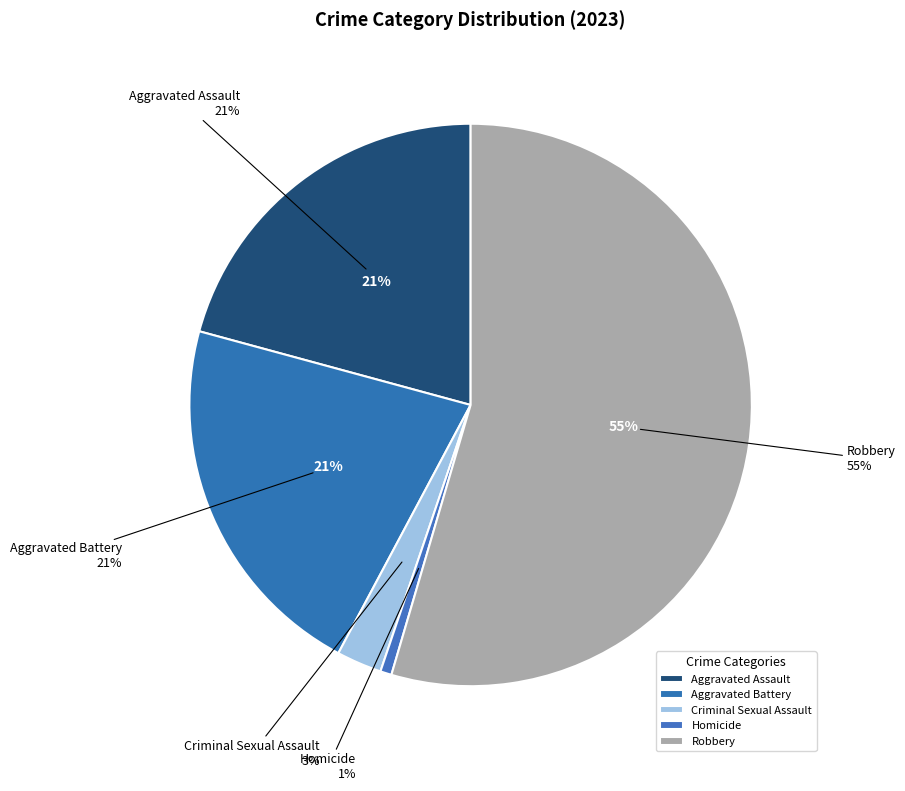

How many segments does this pie chart have?

5